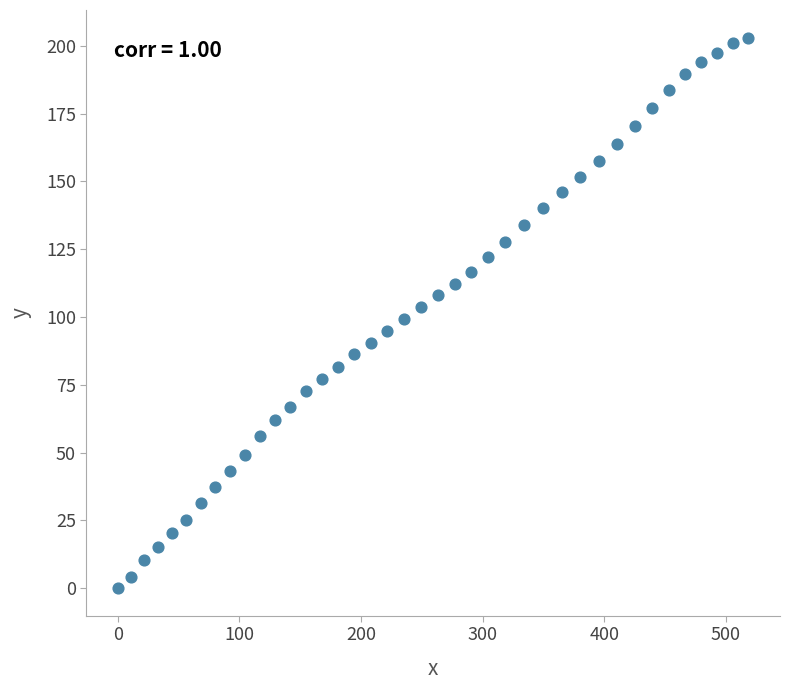

What is the range of Y values (max minus min)?

203.1